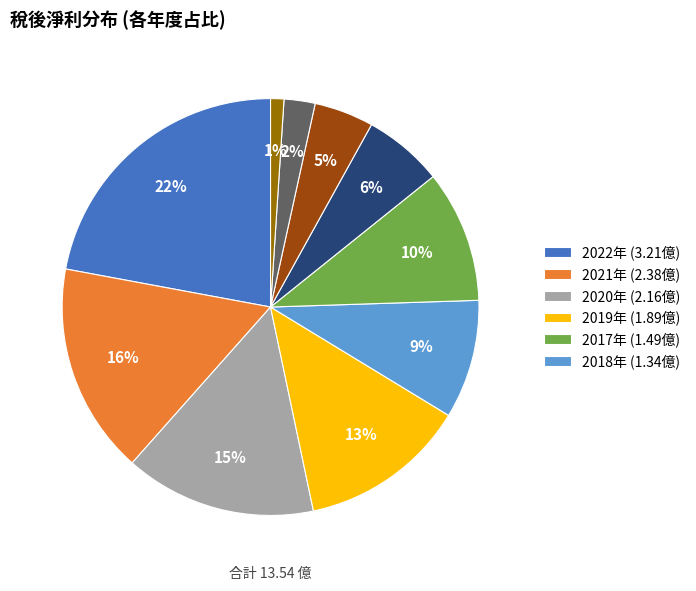

Is there a majority slice in this chart?

No